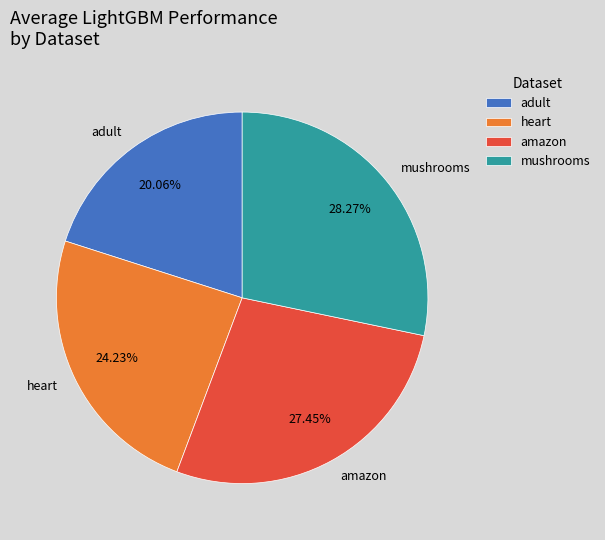

What is the total percentage of heart and adult?

44.3%